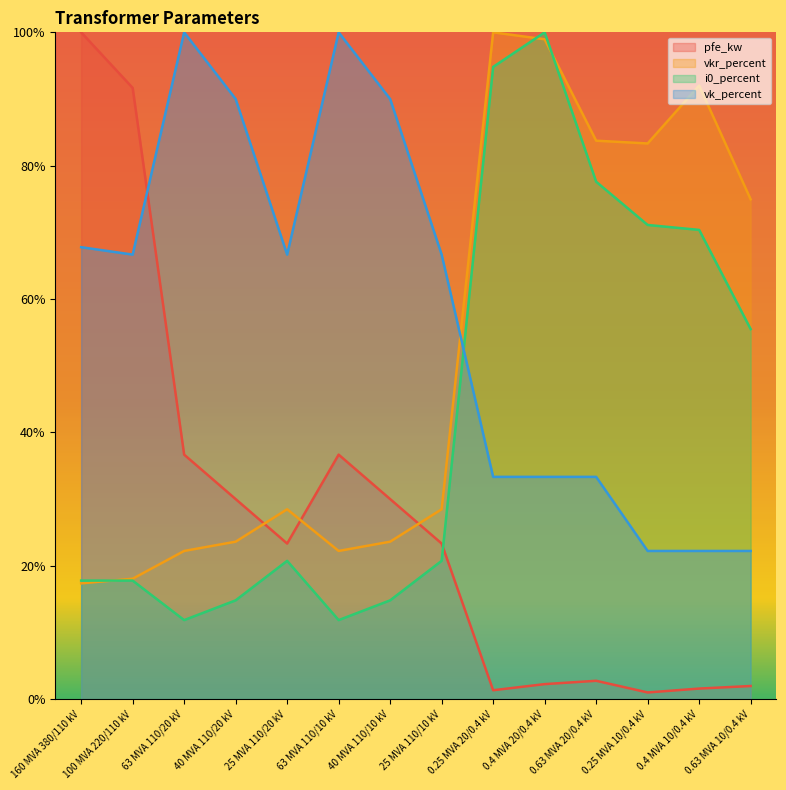

Rank the series by their average value, from lowest to highest.

pfe_kw, i0_percent, vkr_percent, vk_percent